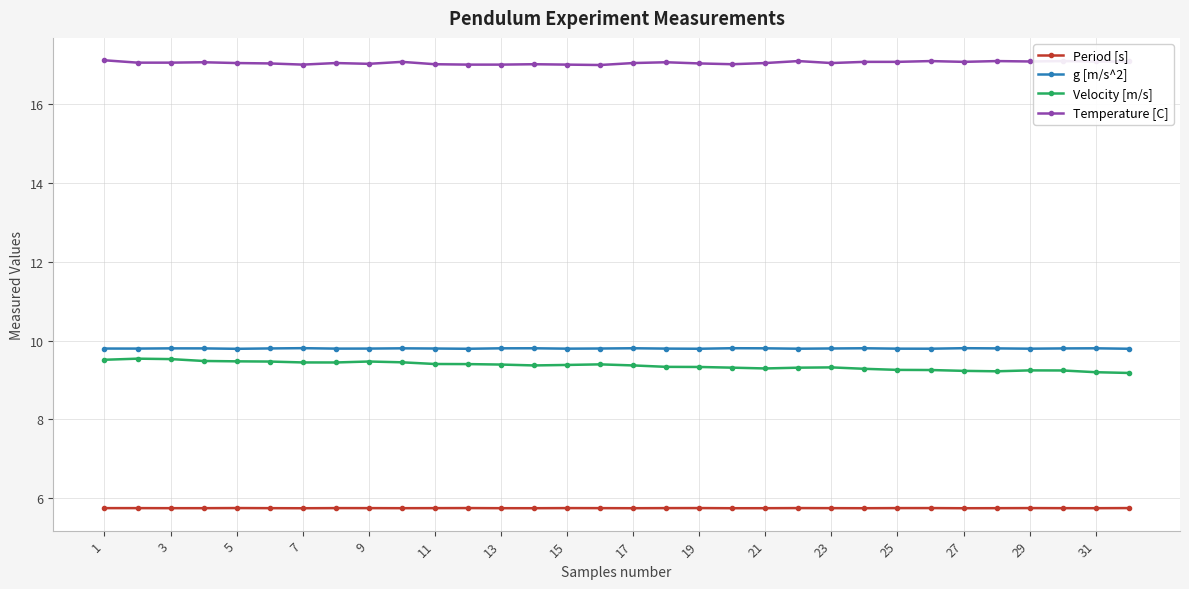

How many lines are shown in the chart?

4